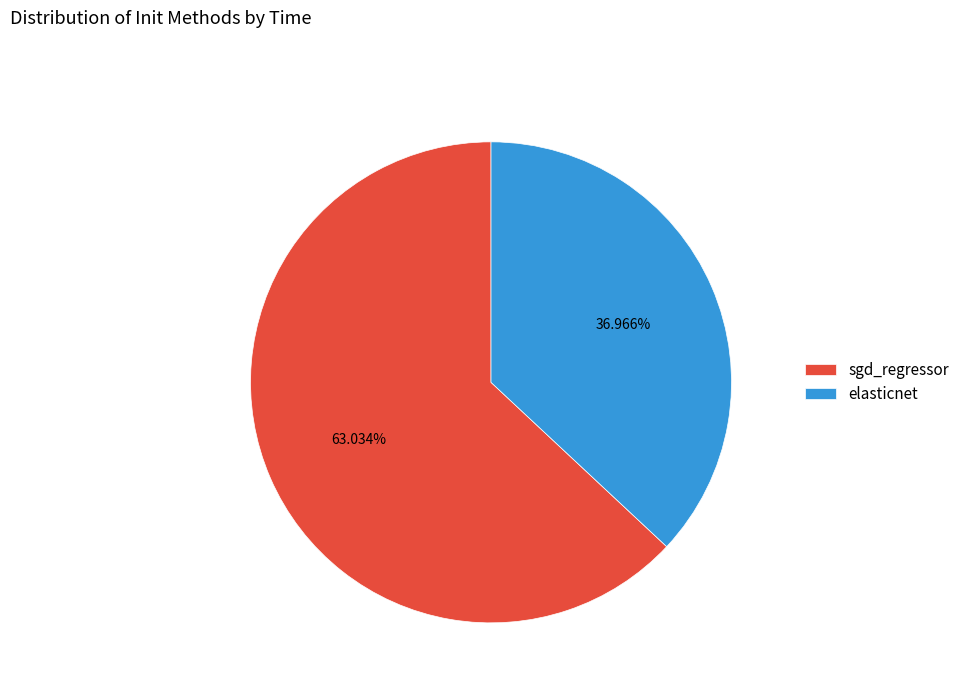

Which has a higher value, sgd_regressor or elasticnet?

sgd_regressor